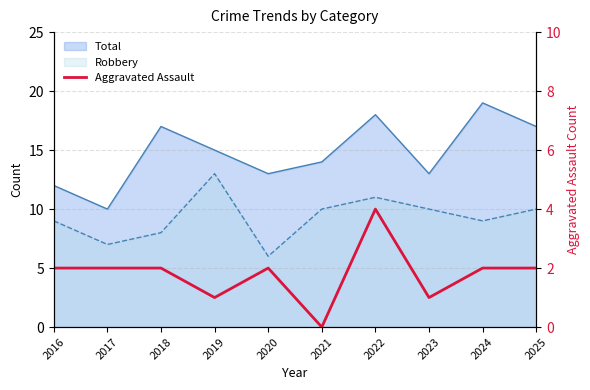

Where is the data nearest to the value 2?

2016